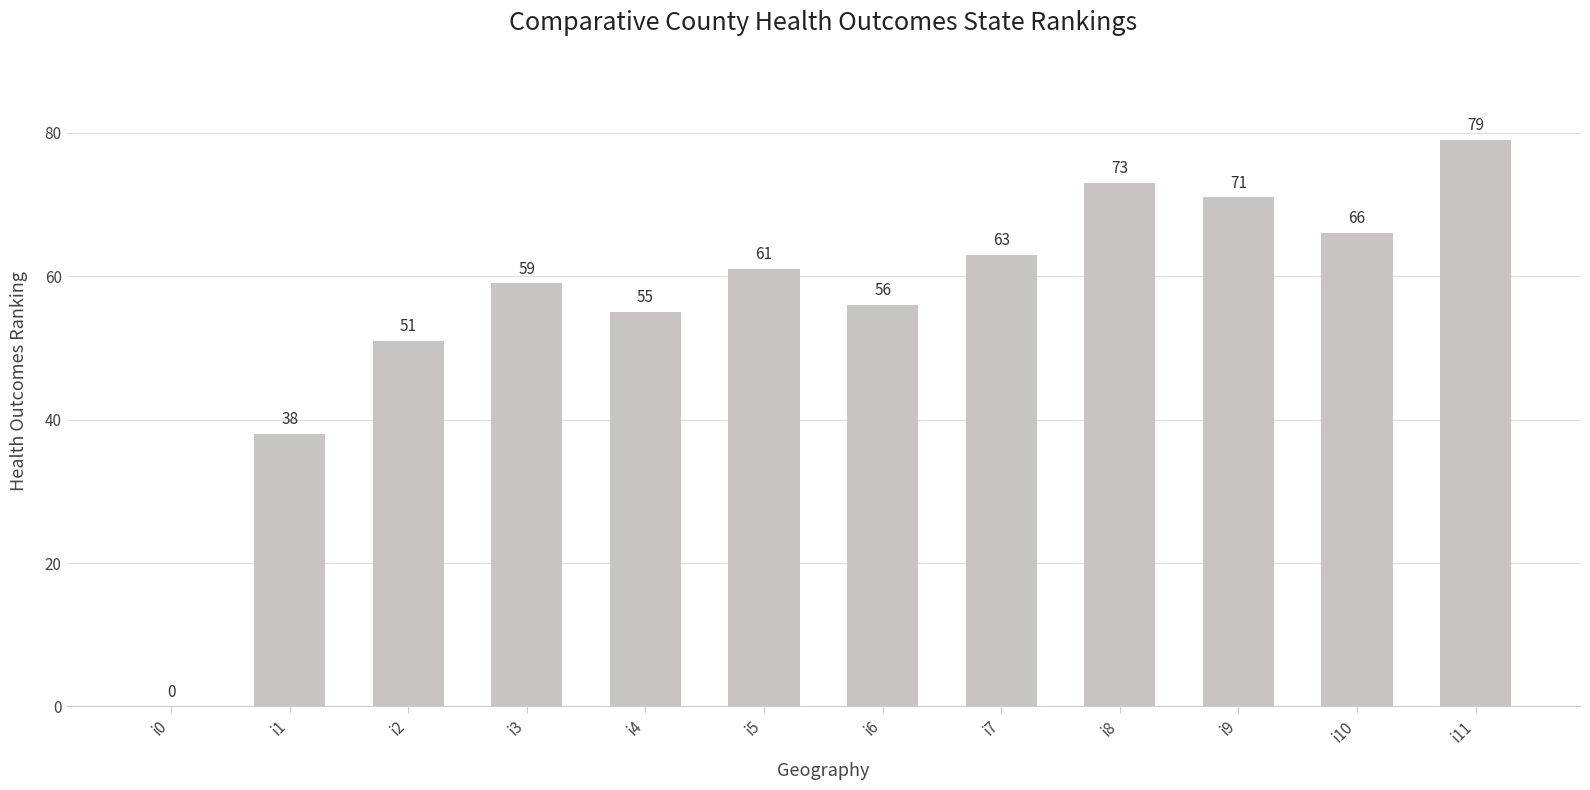

True or false: the data shows 88 at i3.

False